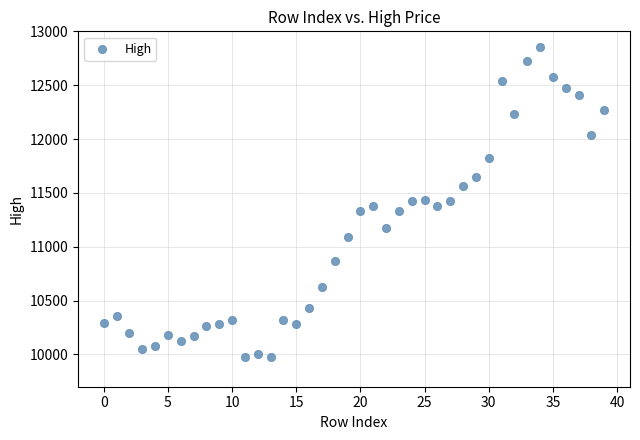

What is the range of Y values (max minus min)?

2880